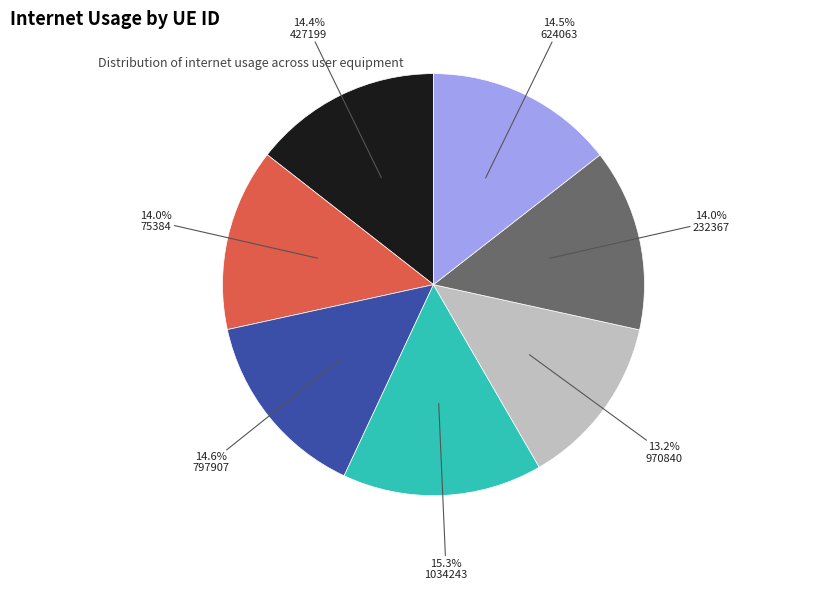

Is there a majority slice in this chart?

No